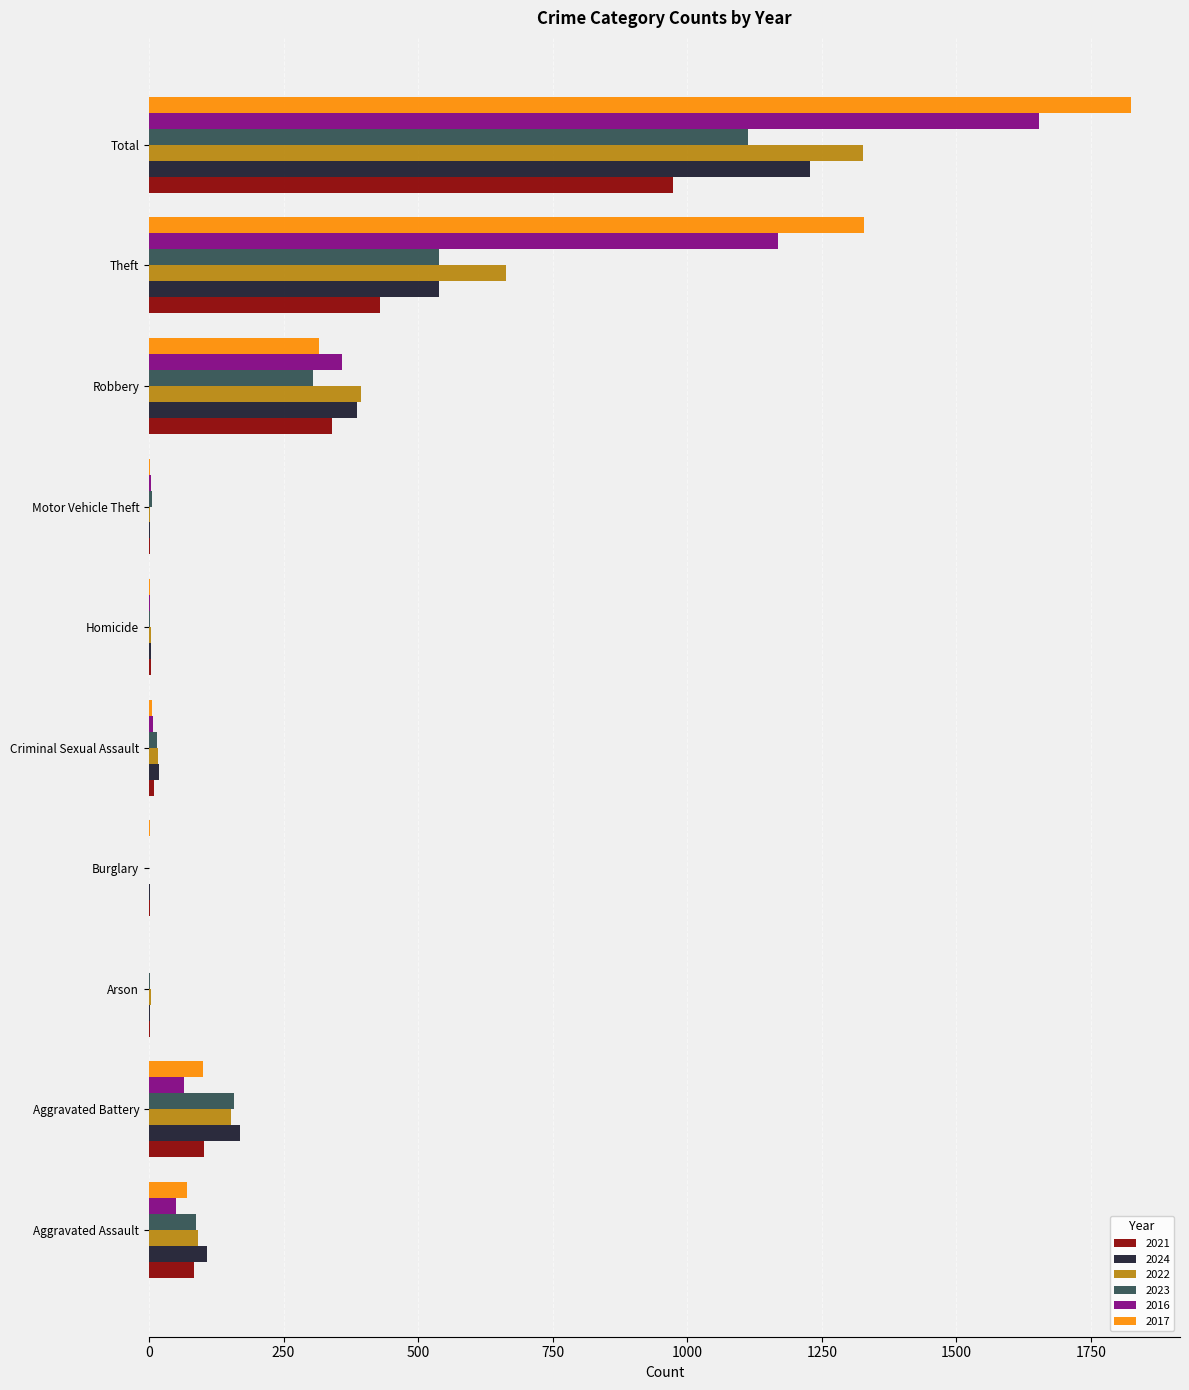

Where is 2017 nearest to the value 912?

Theft